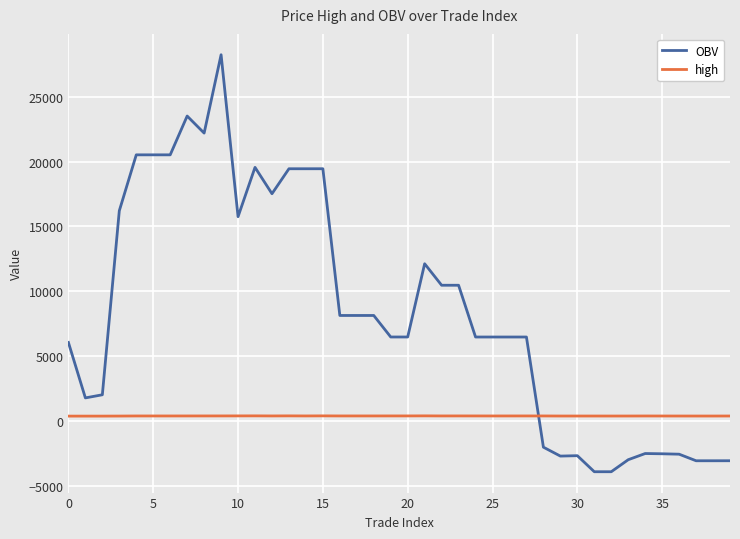

What is the lowest value of the high series?

364.0